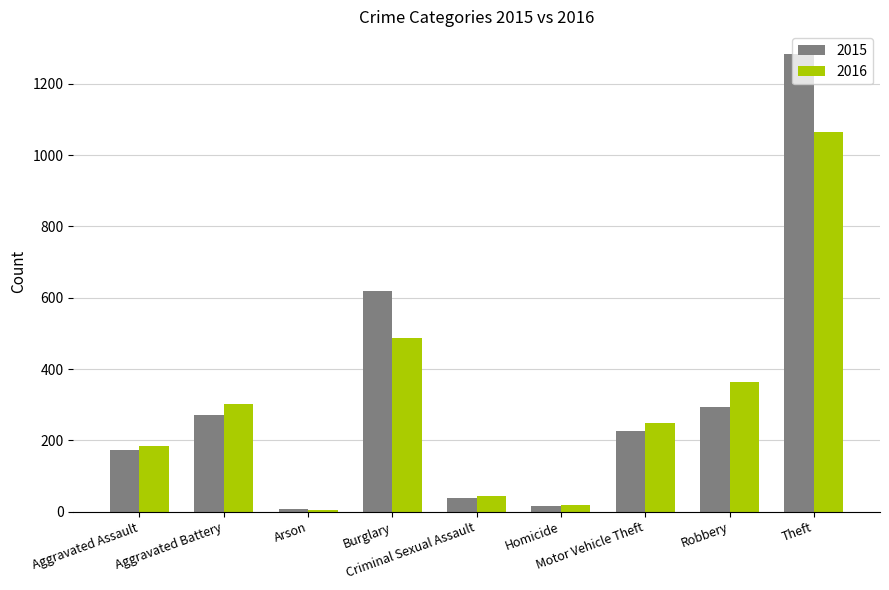

Rank the categories by 2016 value from lowest to highest.

Arson, Homicide, Criminal Sexual Assault, Aggravated Assault, Motor Vehicle Theft, Aggravated Battery, Robbery, Burglary, Theft